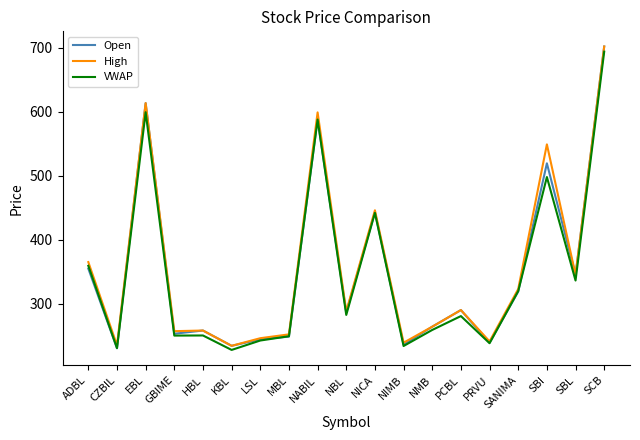

True or false: VWAP and Open intersect in this chart.

True